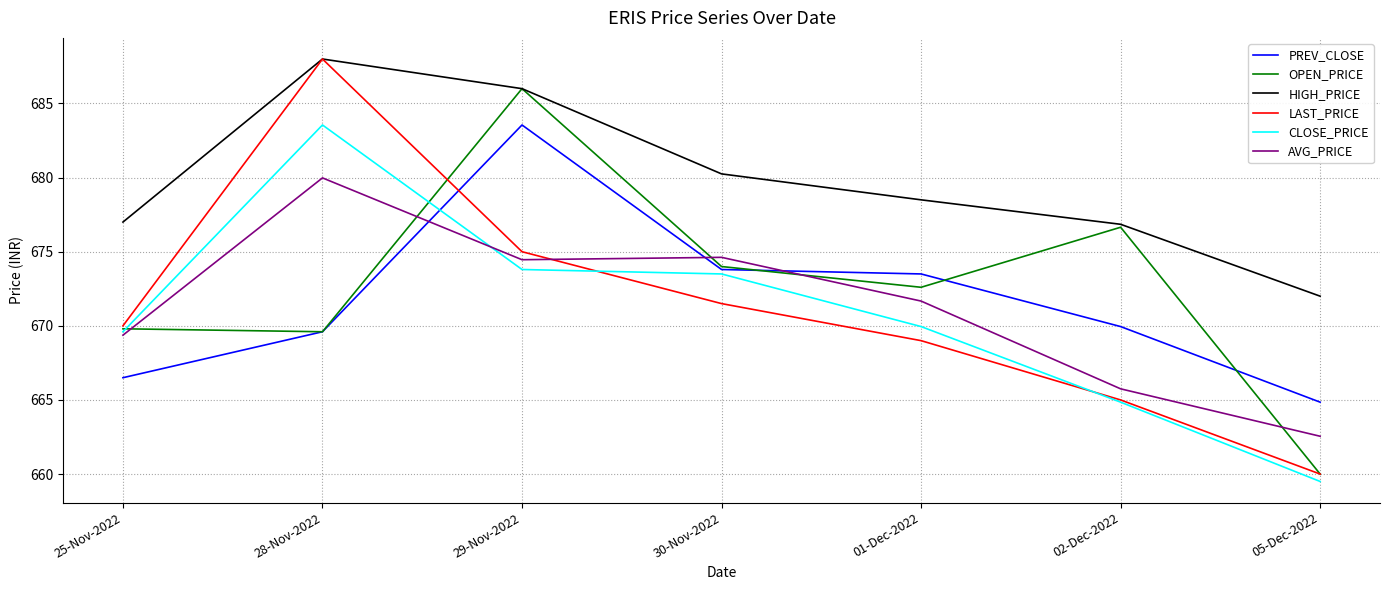

Is the value of PREV_CLOSE at 29-Nov-2022 greater than the value of LAST_PRICE at 30-Nov-2022?

Yes